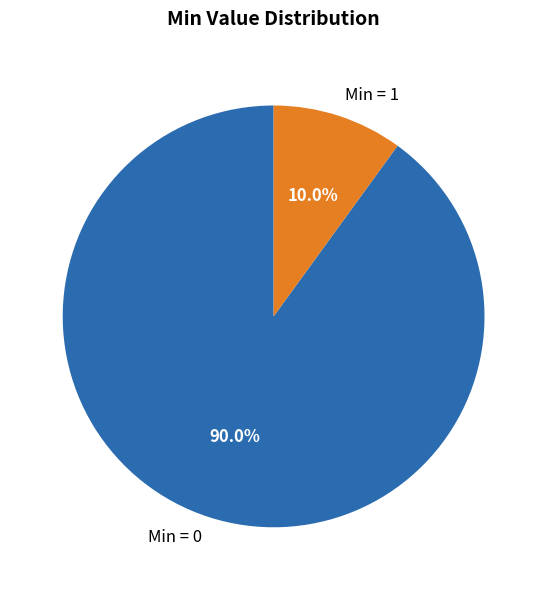

Rank the categories by value from highest to lowest.

Min = 0, Min = 1